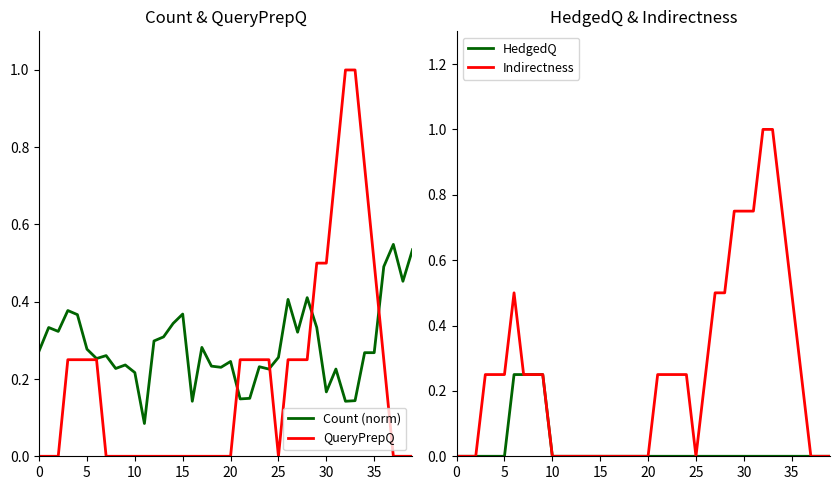

How many interior local valleys does the Indirectness series have?

1